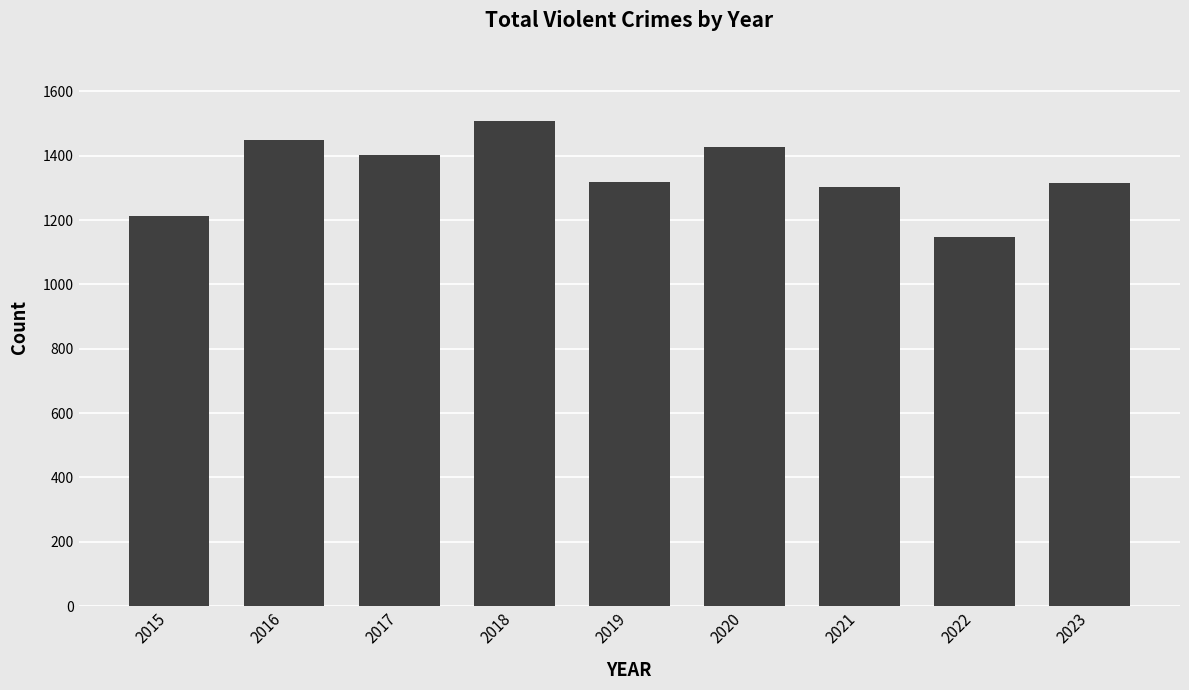

How many bars are there in total?

9